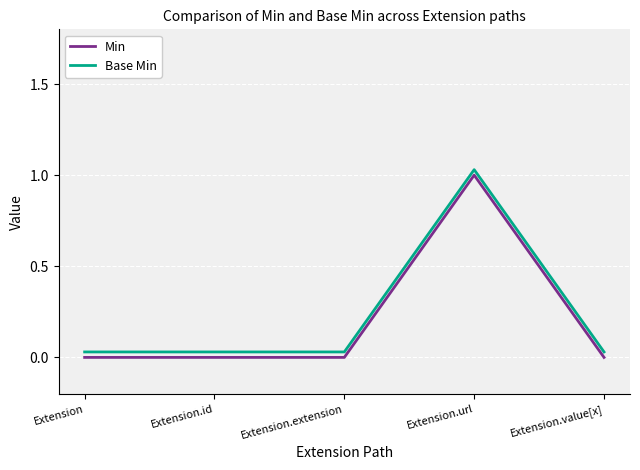

At how many categories does at least one series exceed 0?

5